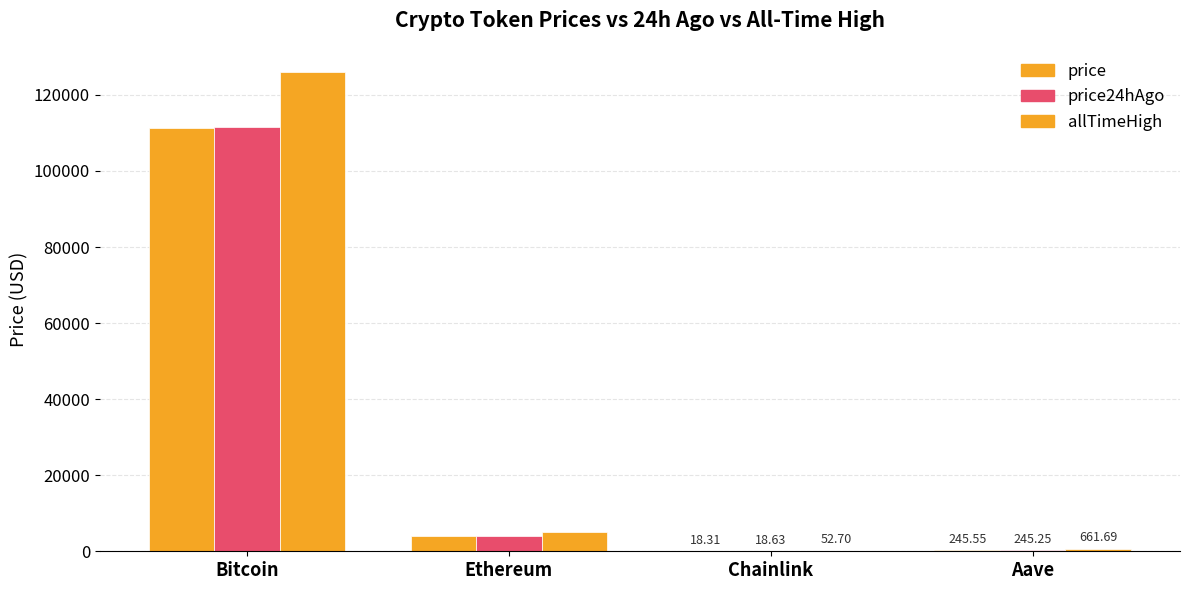

How many data points in price are above 4013?

2